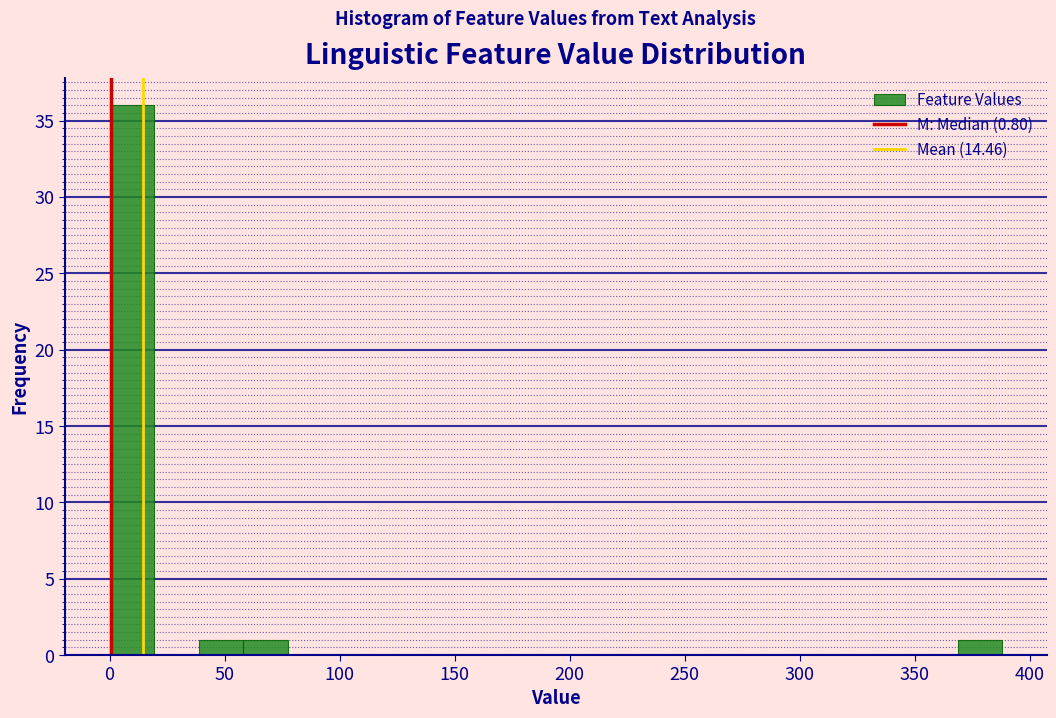

Around what value on the x-axis is the tallest bar? Give the approximate position of its centre, as read against the axis.

10